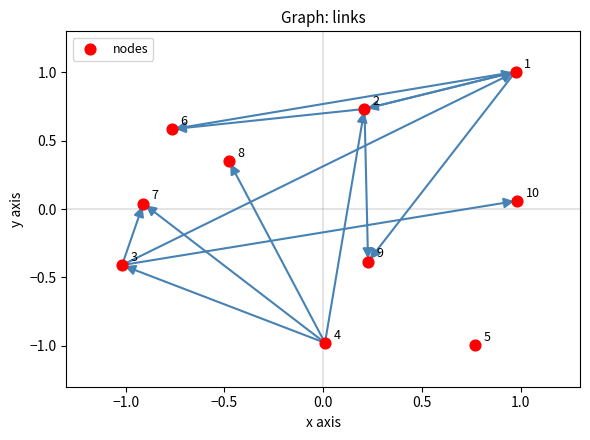

What is the range of Y values (max minus min)?

2.0